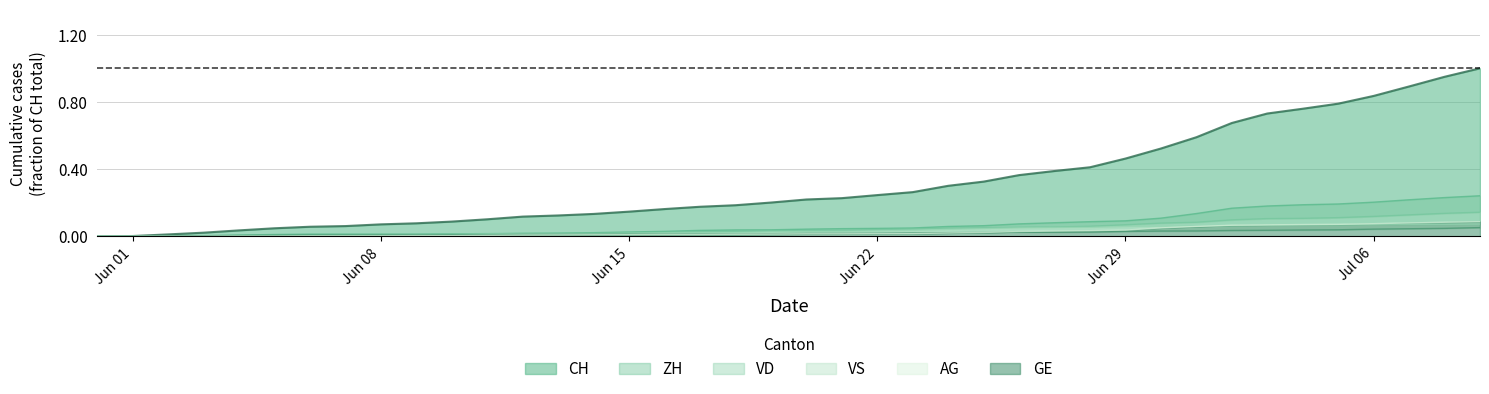

Count the number of categories in the chart.

40